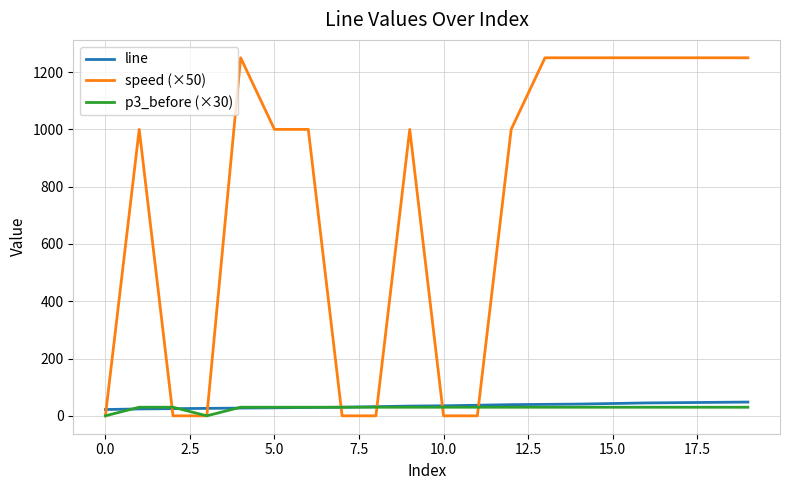

True or false: speed (×50) and line cross at least once.

True